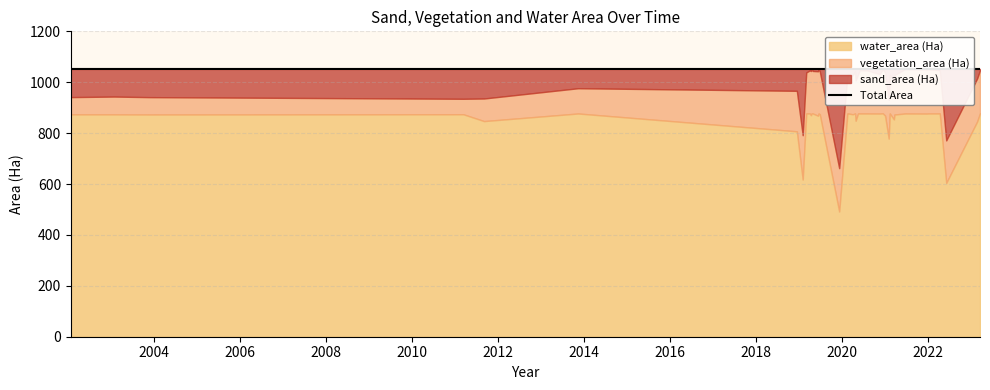

How many points are higher than both their immediate neighbors (excluding endpoints)?

7